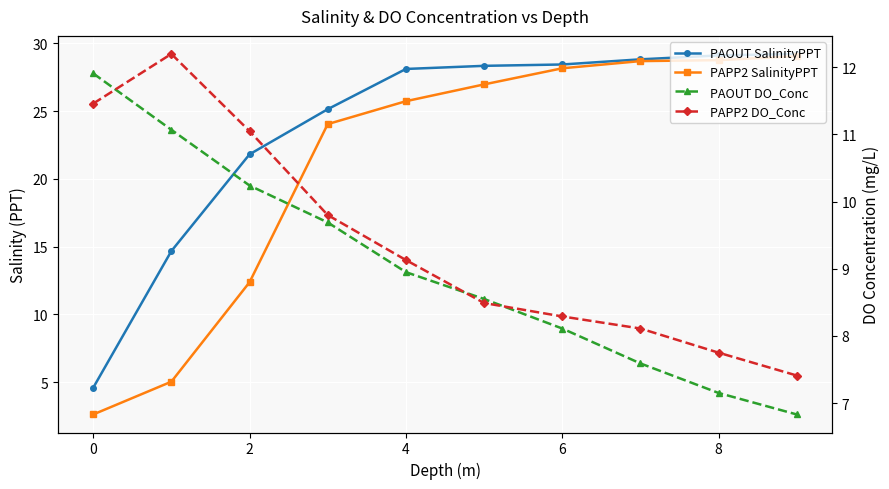

What are all the series names shown in the legend?

PAOUT SalinityPPT, PAPP2 SalinityPPT, PAOUT DO_Conc, PAPP2 DO_Conc